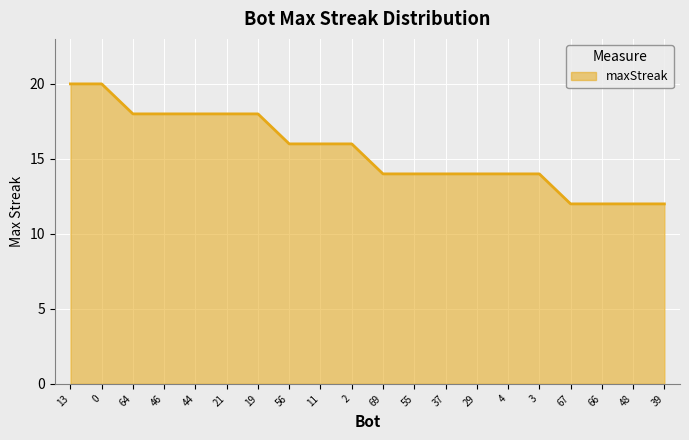

How many lines are shown in the chart?

1